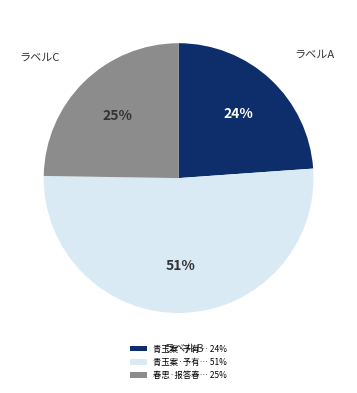

Rank the categories by value from highest to lowest.

青玉案·予有… 51%, 春思·报答春… 25%, 青玉案·予有… 24%